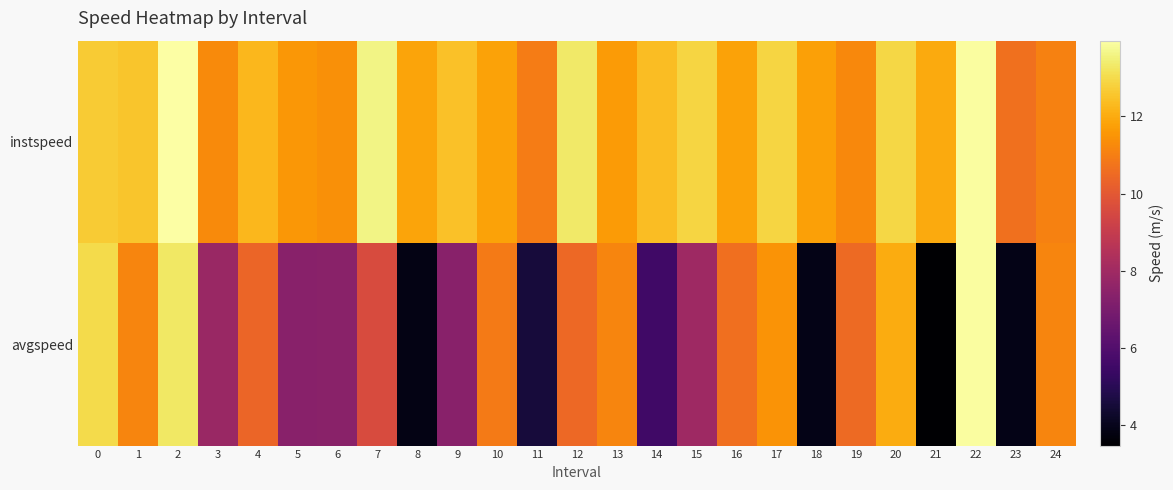

Which series has the largest total across all categories?

instspeed